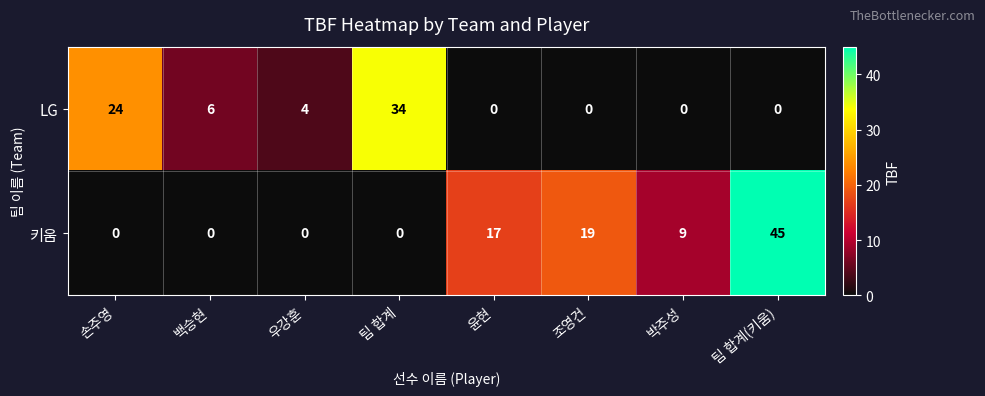

How many distinct data groups are displayed?

2